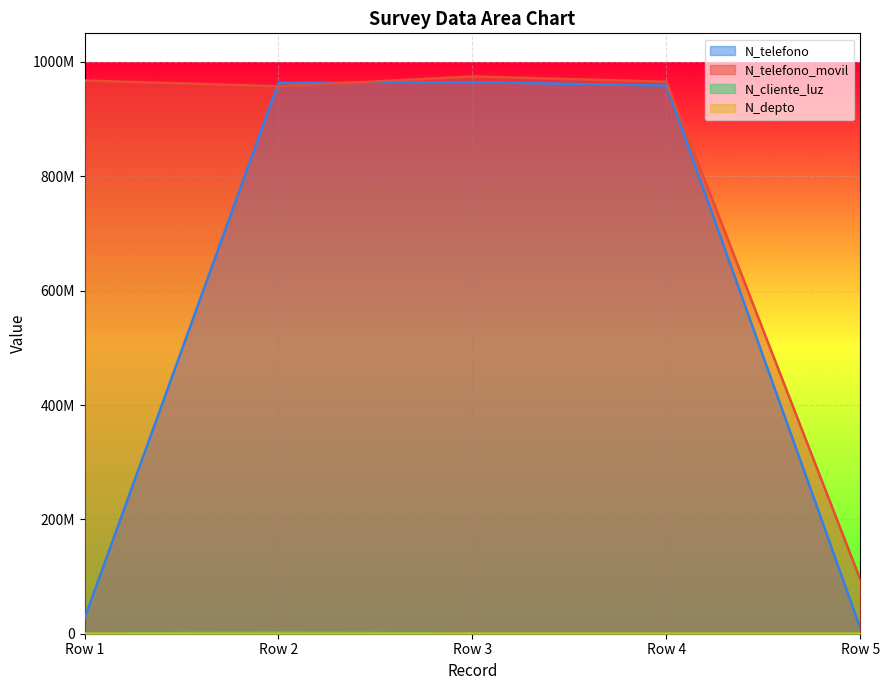

At Row 4, list the series in order from largest to smallest.

N_telefono_movil, N_telefono, N_cliente_luz, N_depto